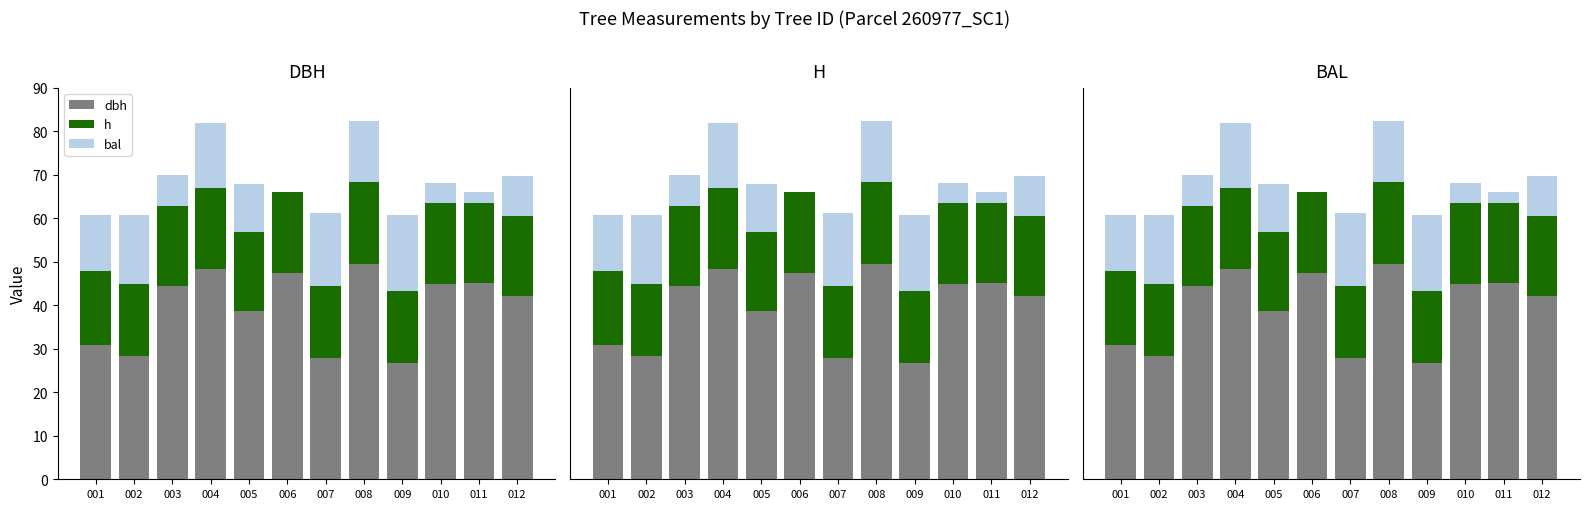

Reading left to right, extract all data points from this chart.

dbh: 001=30.8	002=28.3	003=44.4	004=48.3	005=38.8	006=47.3	007=27.9	008=49.6	009=26.8	010=44.9	011=45.1	012=42.2
h: 001=17.0	002=16.7	003=18.5	004=18.7	005=18.0	006=18.7	007=16.6	008=18.8	009=16.4	010=18.5	011=18.5	012=18.3
bal: 001=12.8	002=15.8	003=7.0	004=14.9	005=11.2	006=0.0	007=16.7	008=13.9	009=17.5	010=4.8	011=2.5	012=9.2